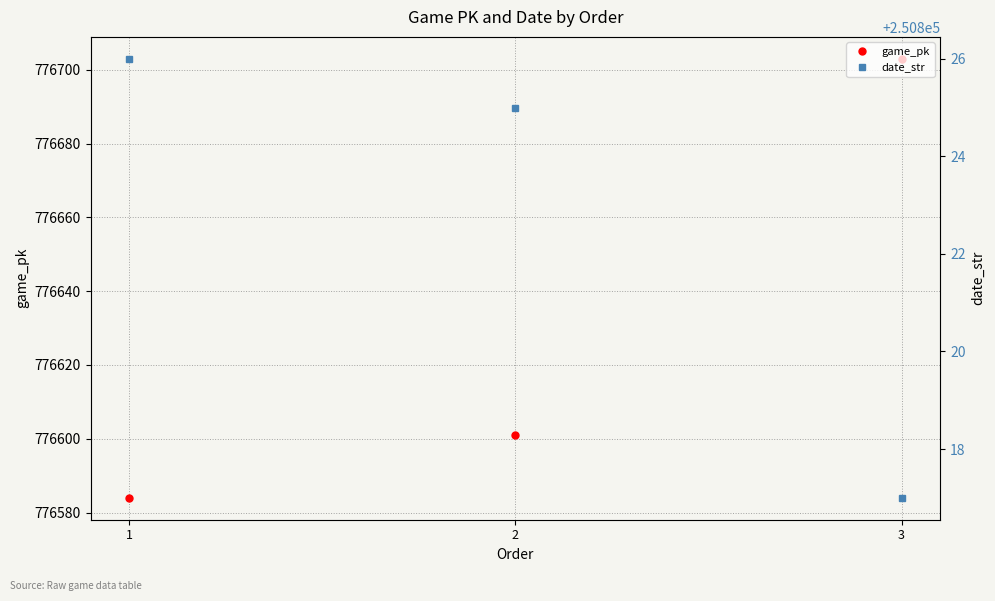

What value does the game_pk series have at 1, to the nearest 5?

776585